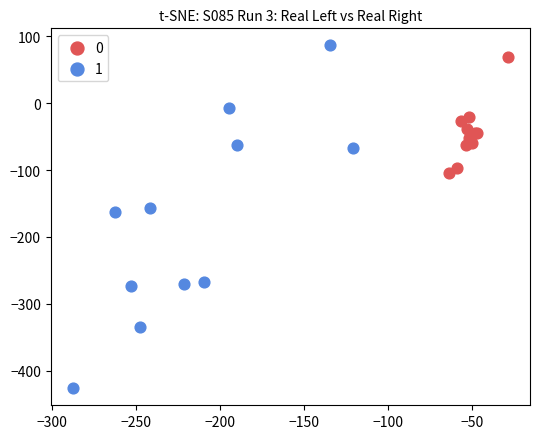

Which series reaches the minimum Y coordinate?

1